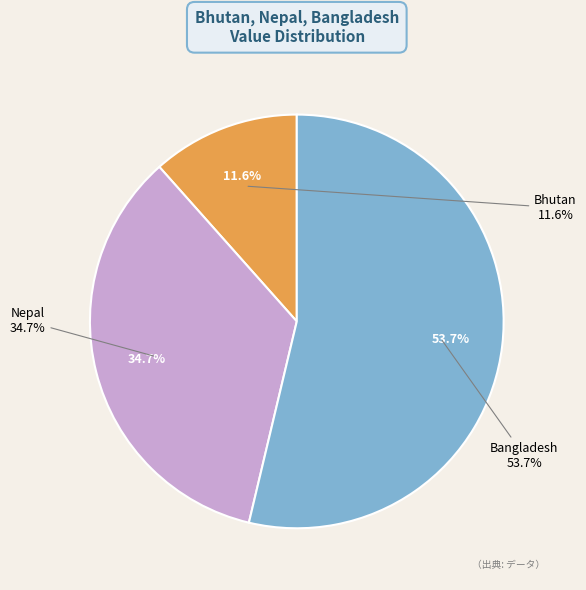

Does any single category account for the majority?

Yes